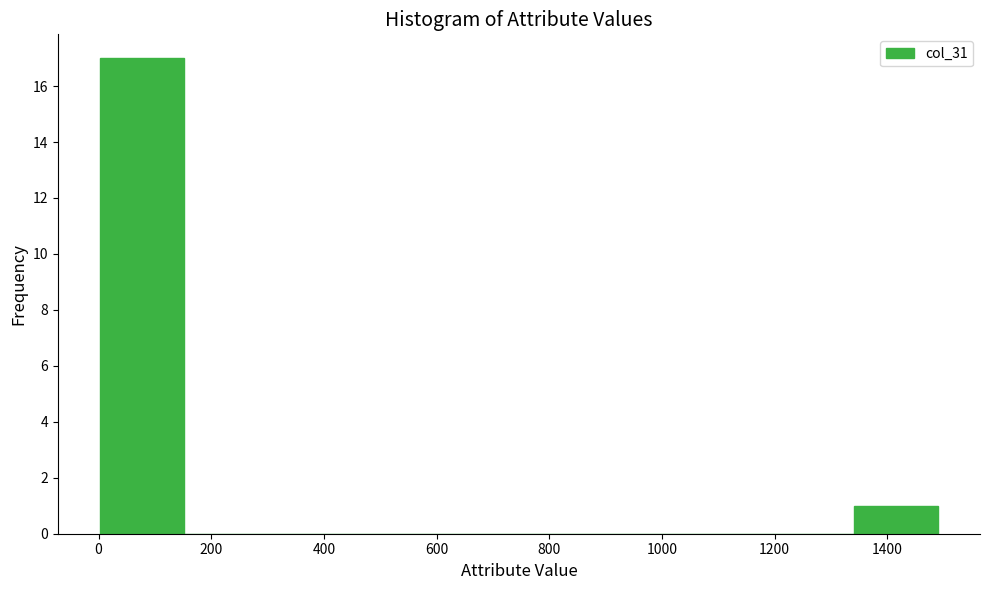

Over which range of the x-axis is the bar tallest?

0 to 160